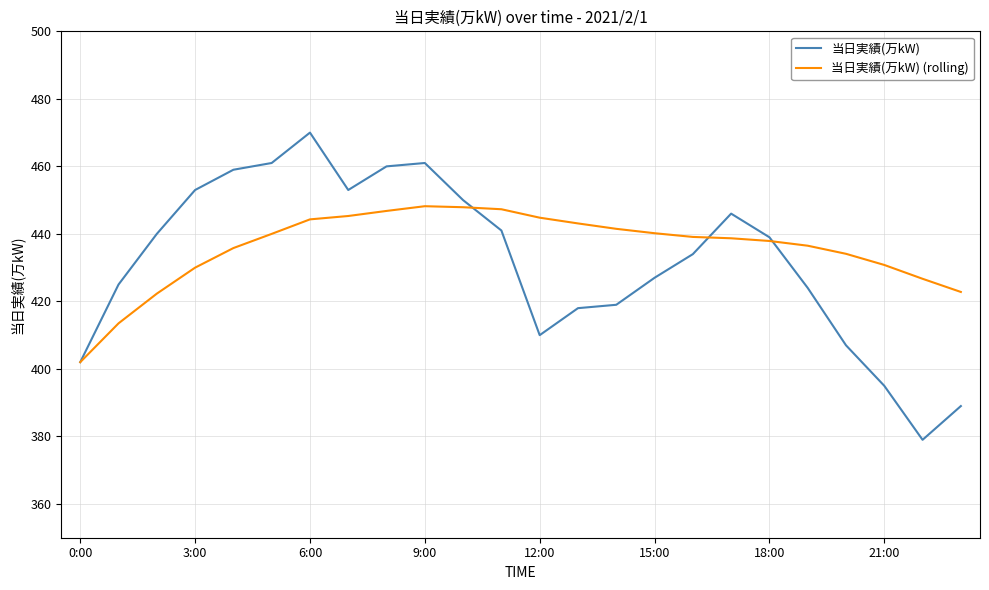

Which series has the widest spread of values?

当日実績(万kW)